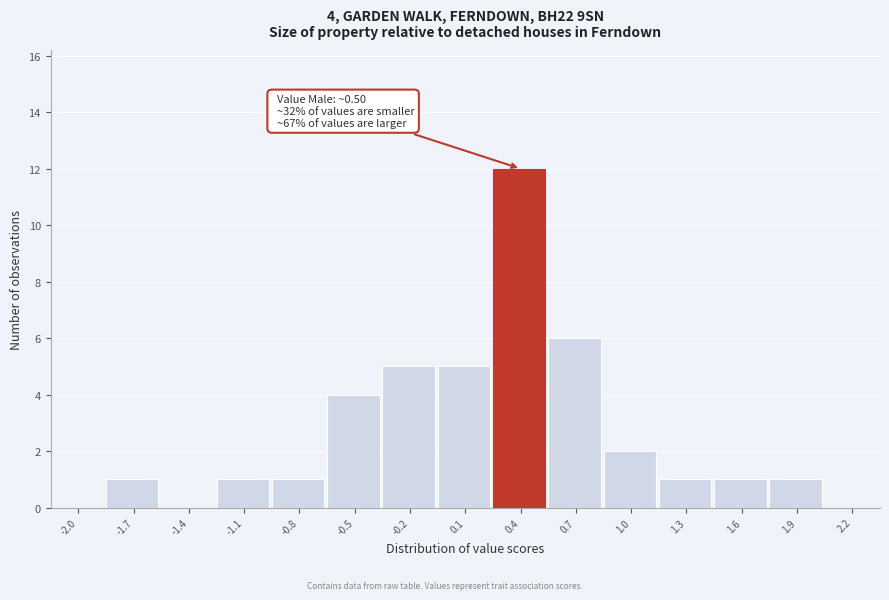

Reading left to right, what are all the values shown in this chart?

-2.0=0	-1.7=1	-1.4=0	-1.1=1	-0.8=1	-0.5=4	-0.2=5	0.1=5	0.4=12	0.7=6	1.0=2	1.3=1	1.6=1	1.9=1	2.2=0